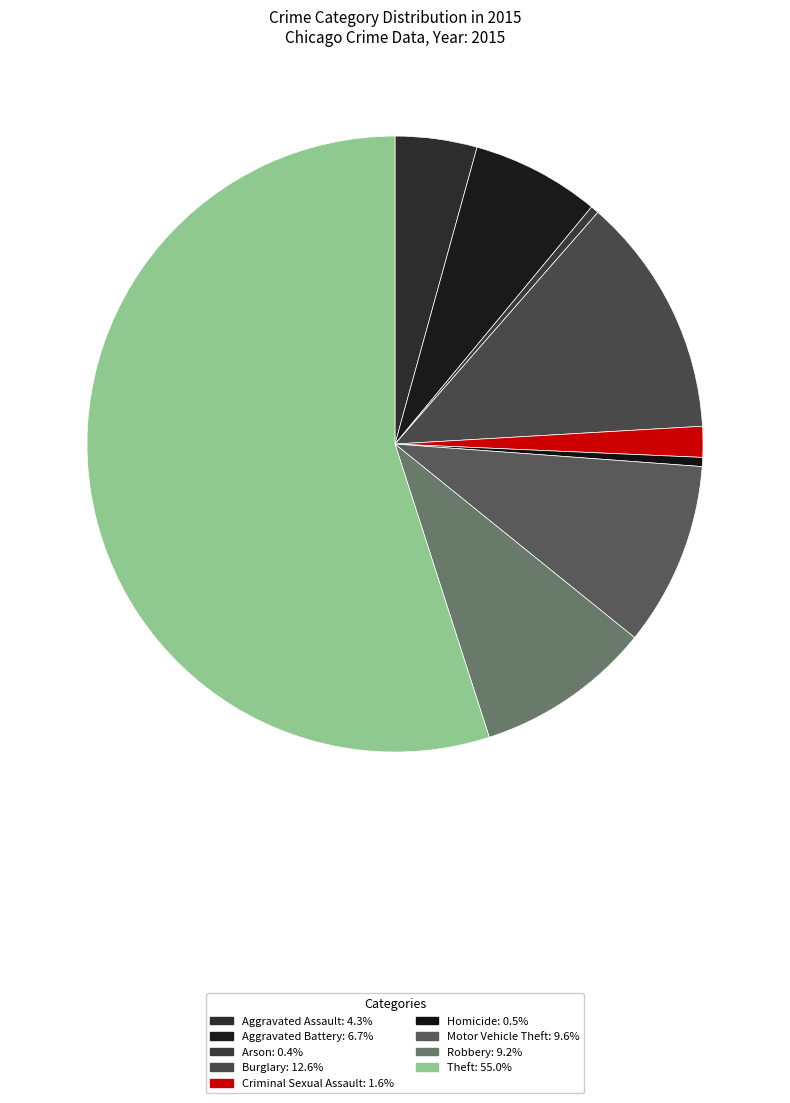

Rank the categories by value from highest to lowest.

Theft, Burglary, Motor Vehicle Theft, Robbery, Aggravated Battery, Aggravated Assault, Criminal Sexual Assault, Homicide, Arson